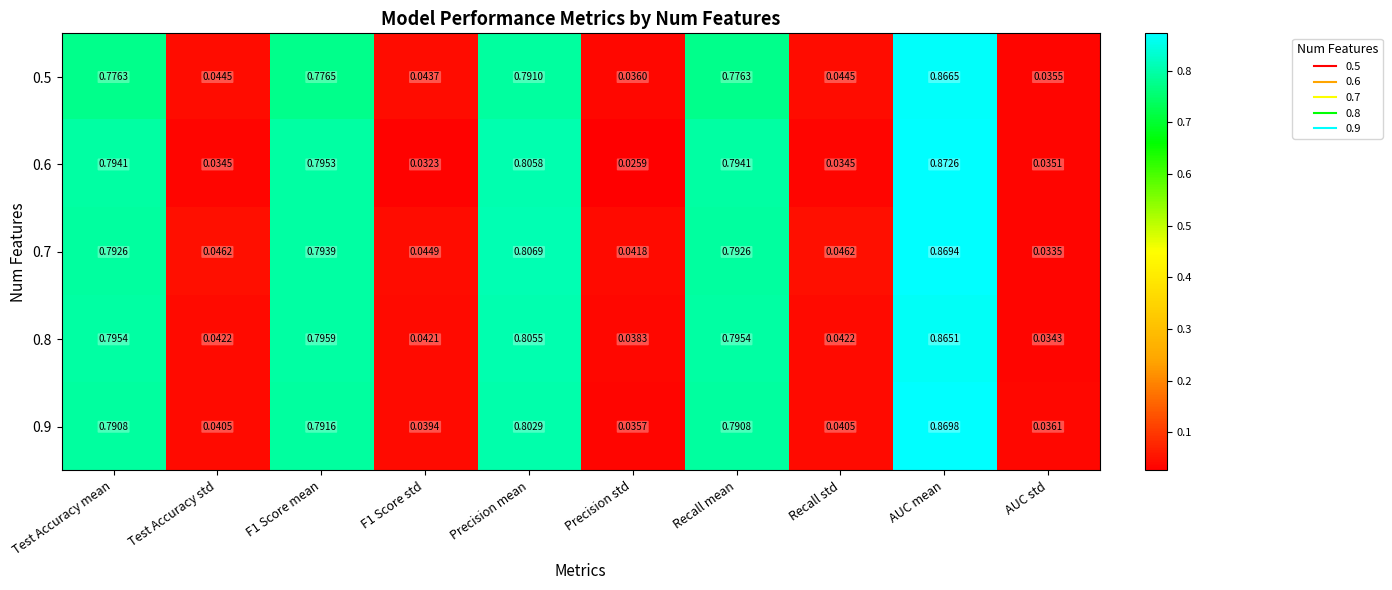

At which category is the sum across all series the highest?

AUC mean